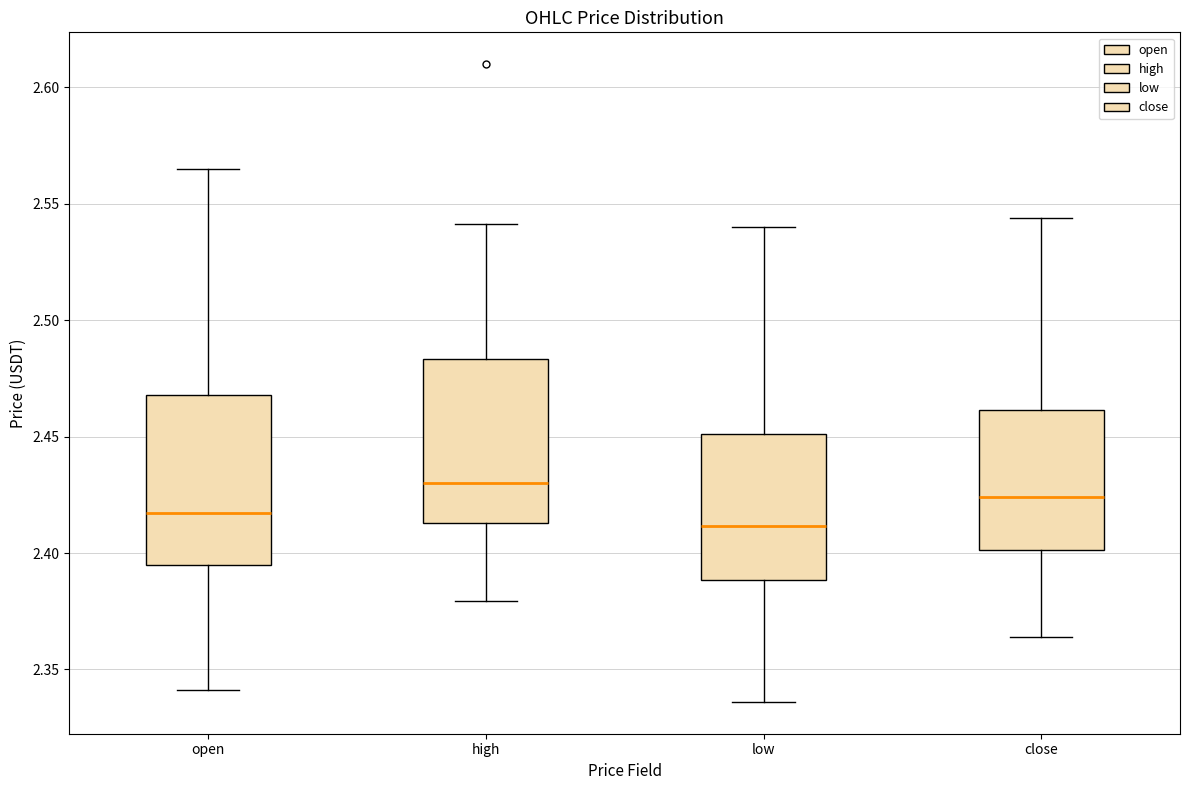

Which box has the highest median line?

high